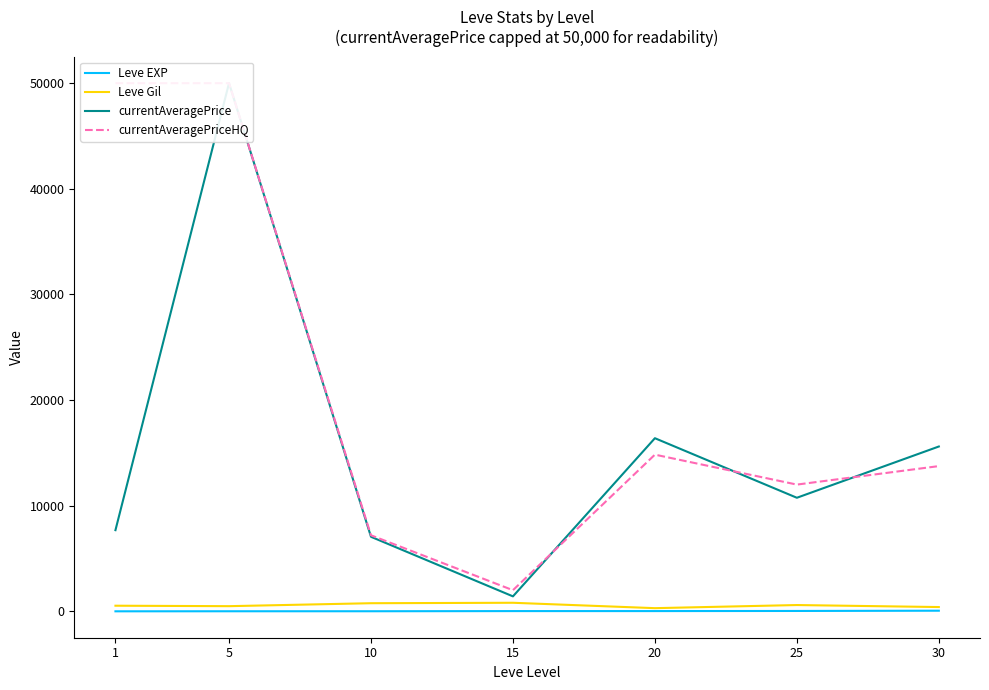

Which category has the lowest value in the Leve Gil series?

20